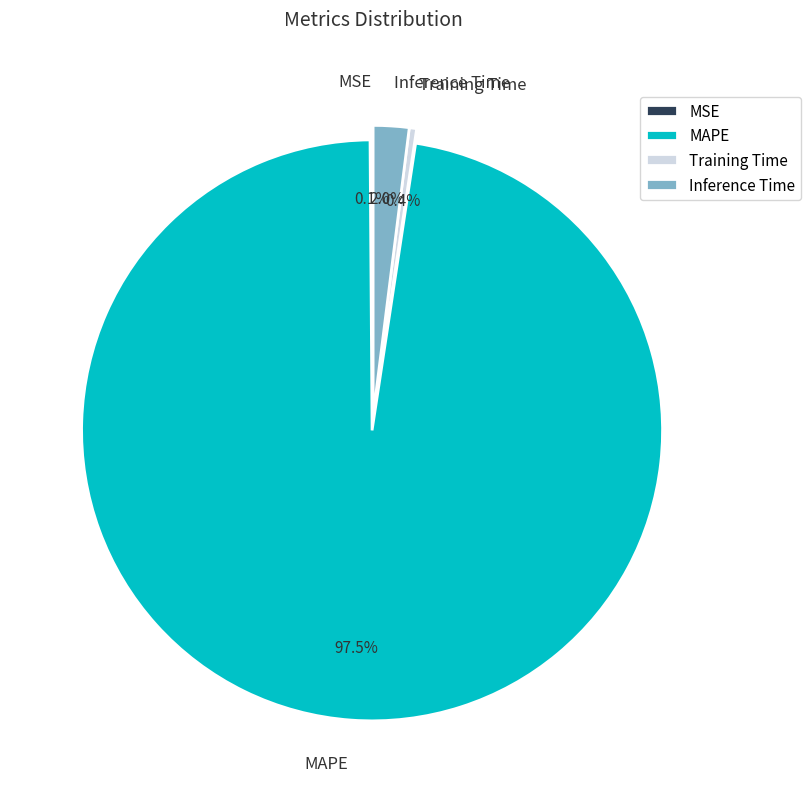

Which has a higher value, Inference Time or Training Time?

Inference Time